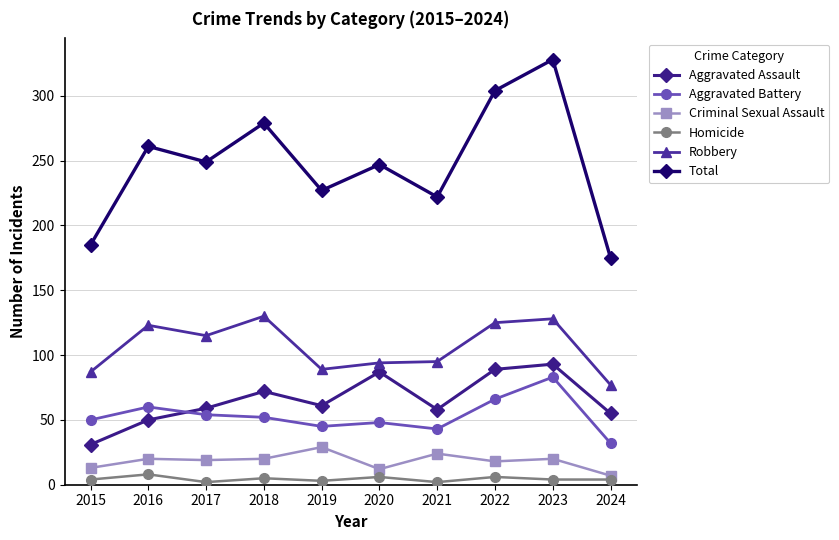

At which category is the sum across all series the highest?

2023